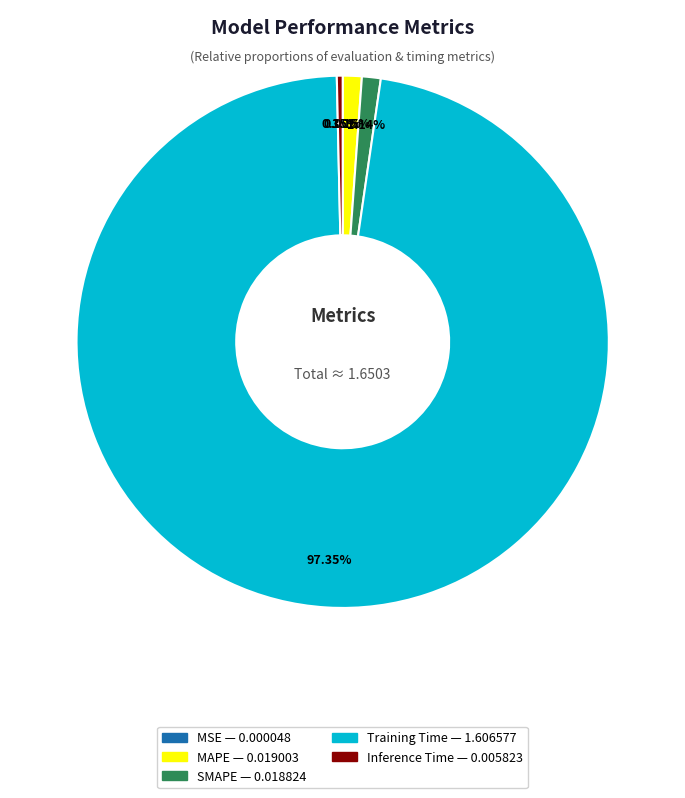

Combined, do Inference Time and Training Time account for over 50%?

Yes